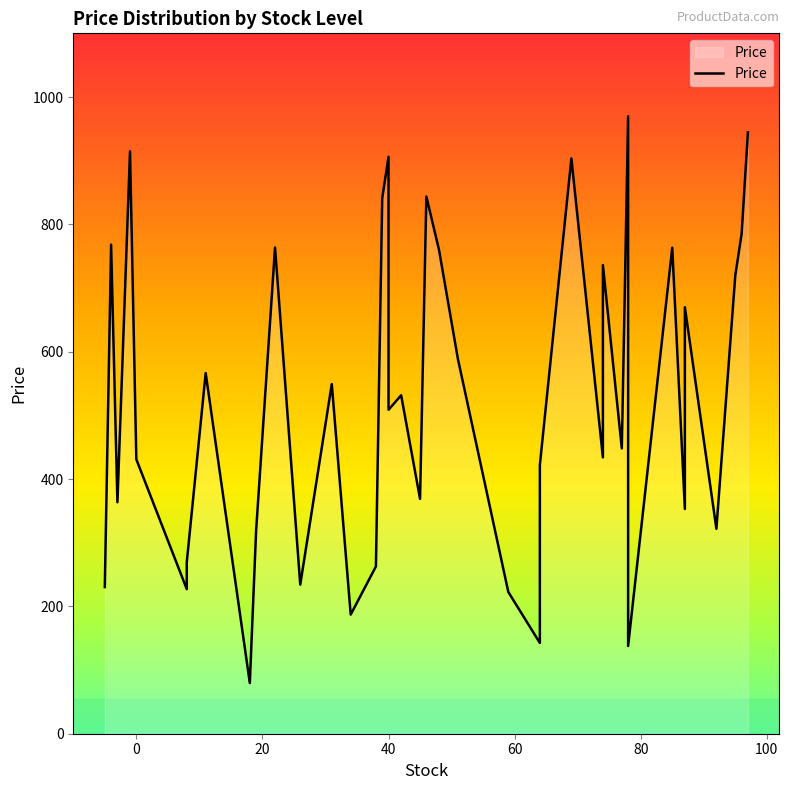

What is the greatest value displayed?

969.7